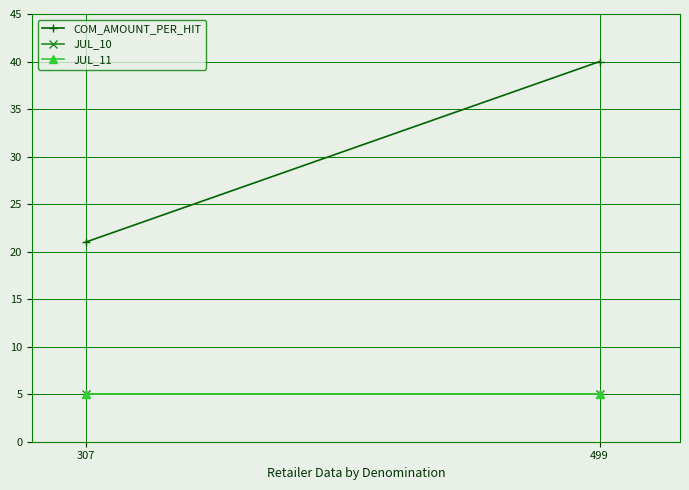

Reading left to right, what are all the values shown in this chart?

COM_AMOUNT_PER_HIT: 21	40
JUL_10: 5	5
JUL_11: 5	5